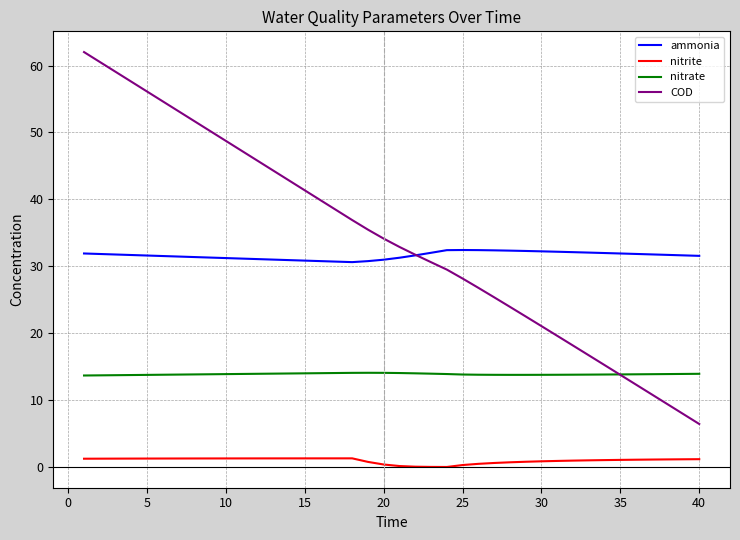

What is the maximum value for nitrate?

14.1